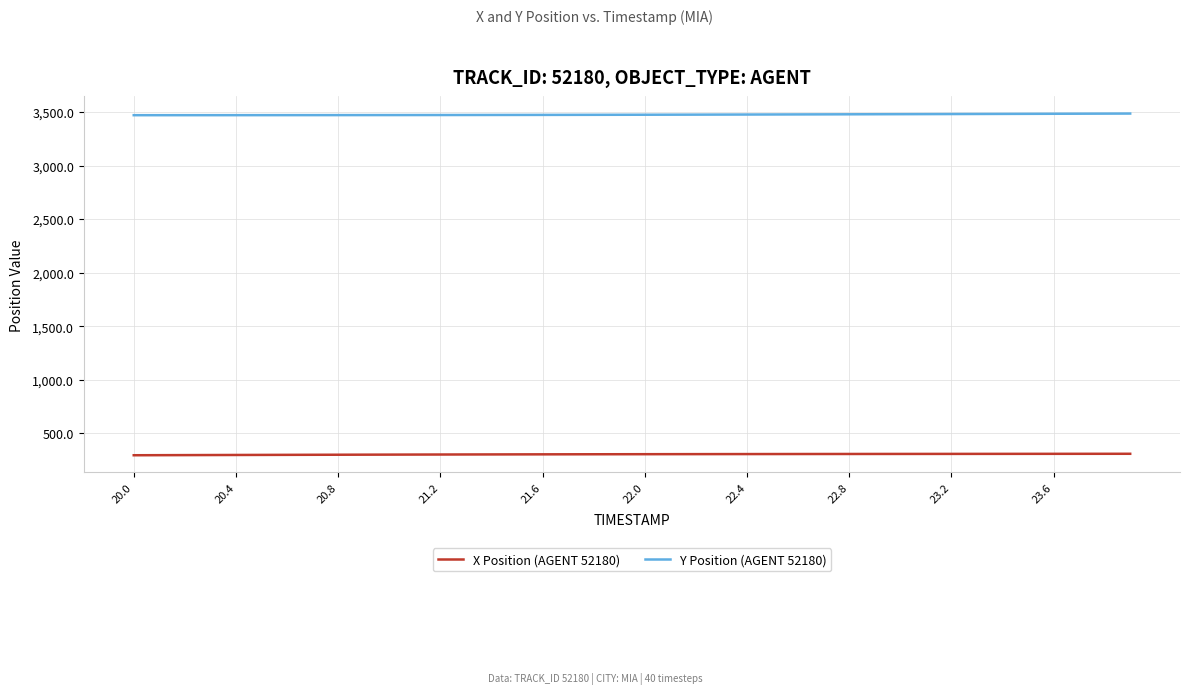

True or false: Y Position (AGENT 52180) and X Position (AGENT 52180) cross at least once.

False